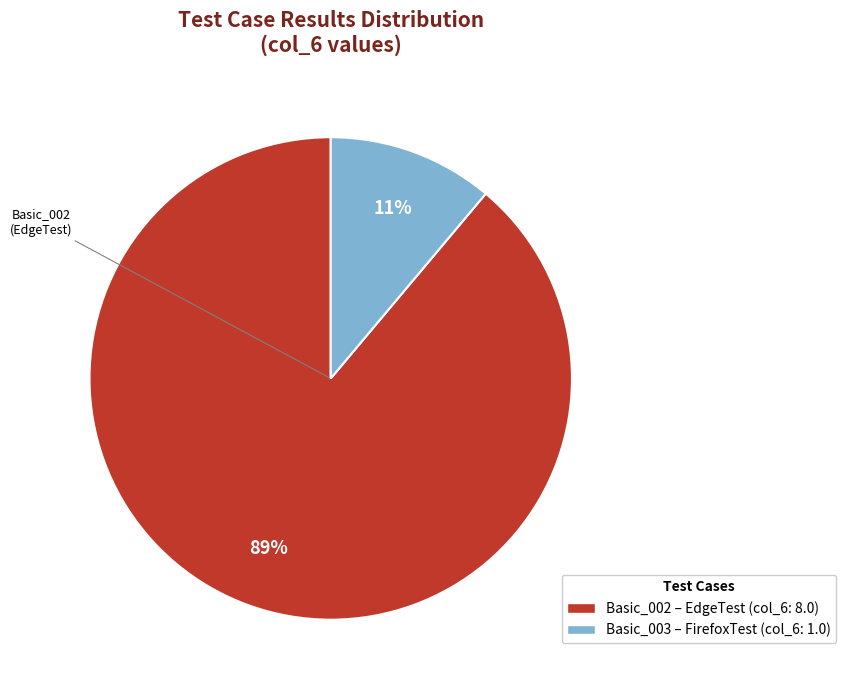

Count the number of slices in the pie.

2